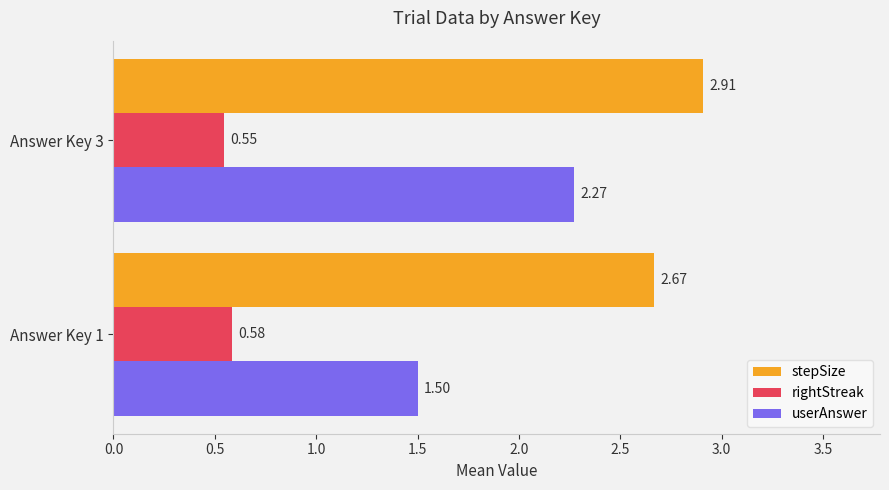

What is the sum of all stepSize values?

5.6